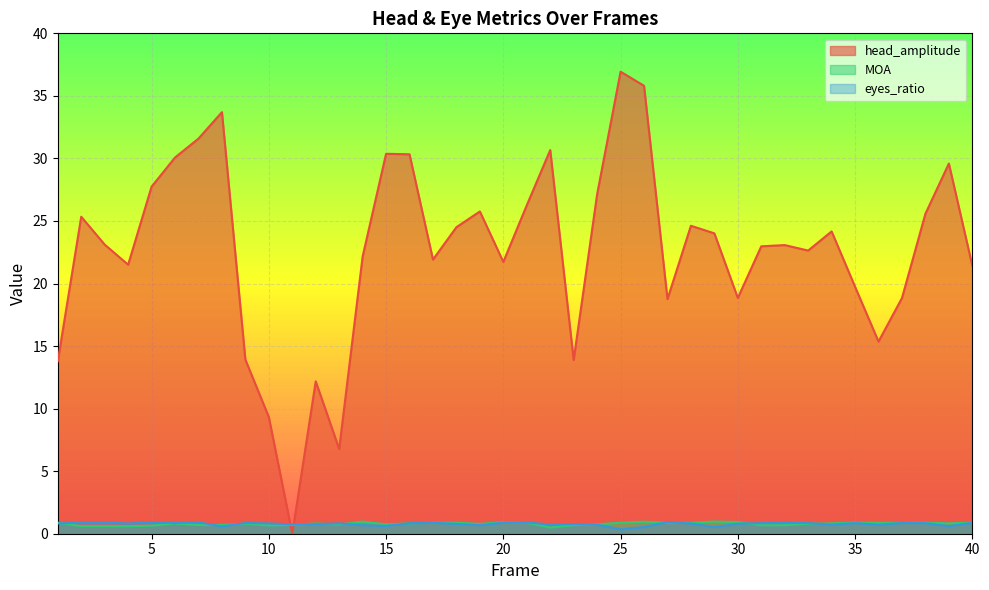

At how many categories does at least one series exceed 0?

40